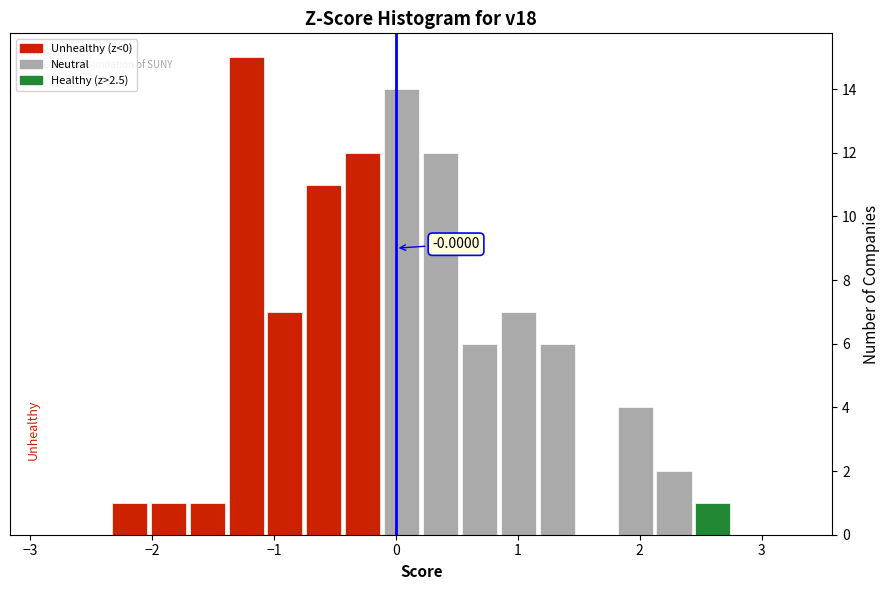

Read against the x-axis, roughly where is the centre of the tallest bar?

-1.2